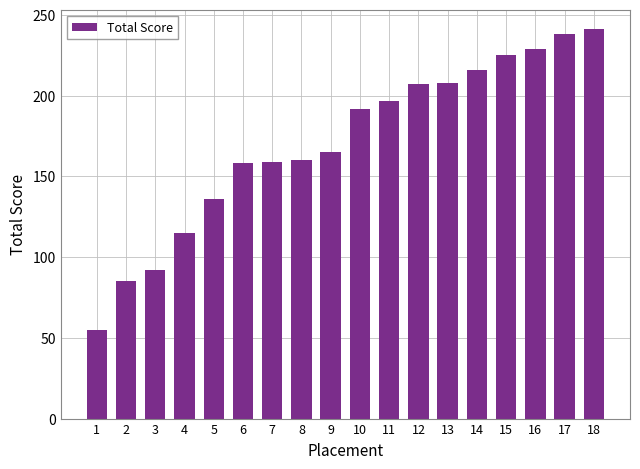

True or false: the data shows 229 at 16.

True